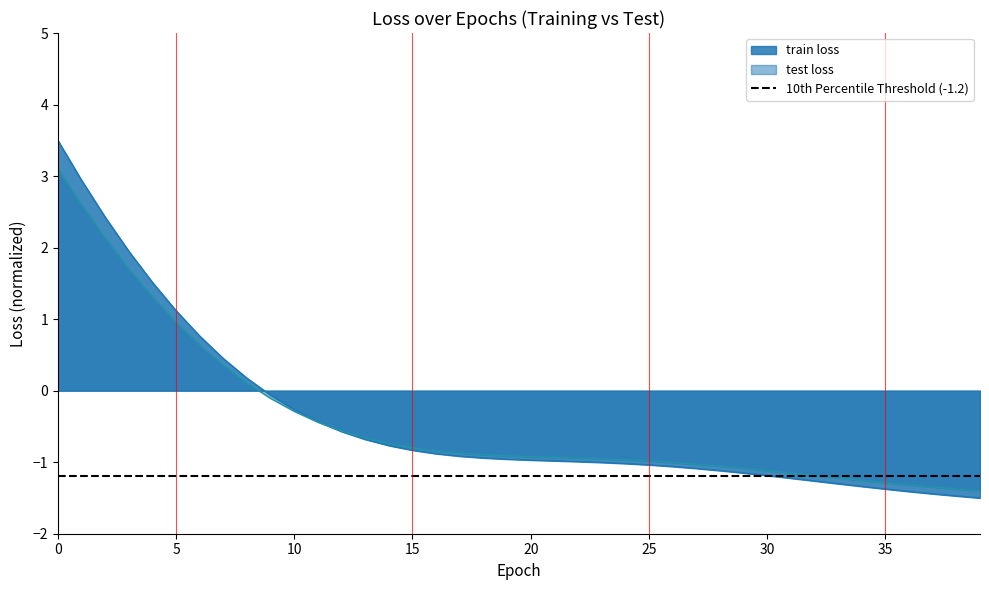

What is the average value of the test loss series?

-0.4